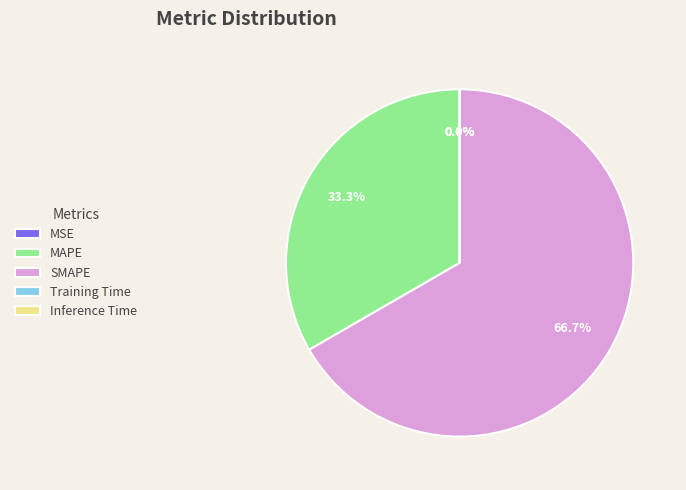

To the nearest percent, what is the difference between the largest and smallest slice percentages?

67%